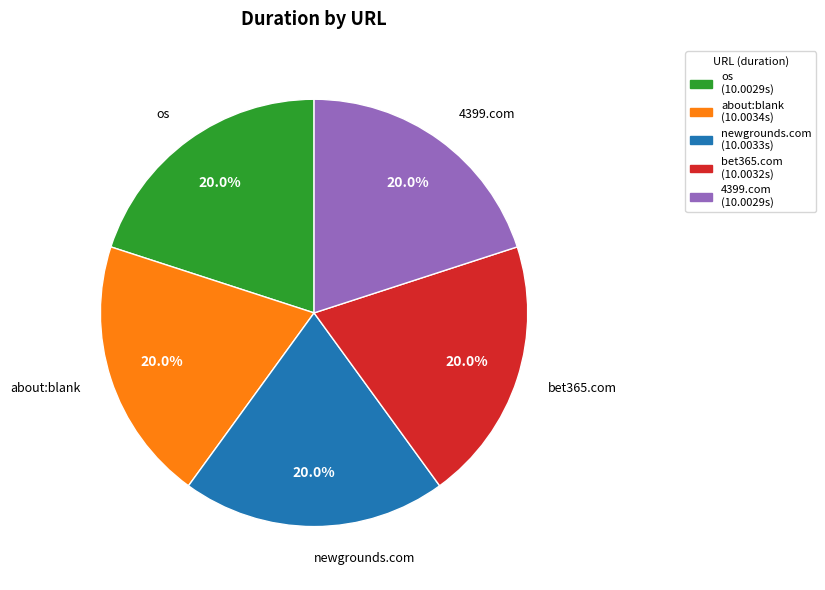

Does any single category account for the majority?

No